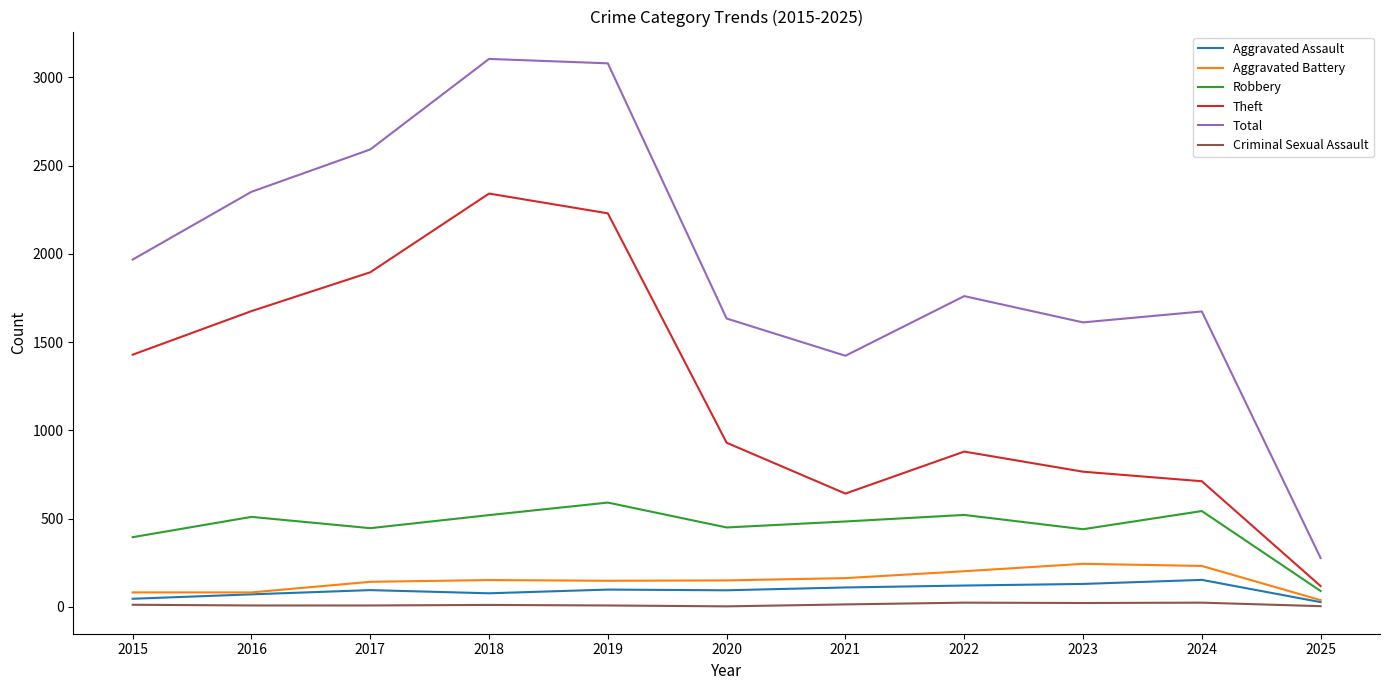

Which series has the largest total across all categories?

Total